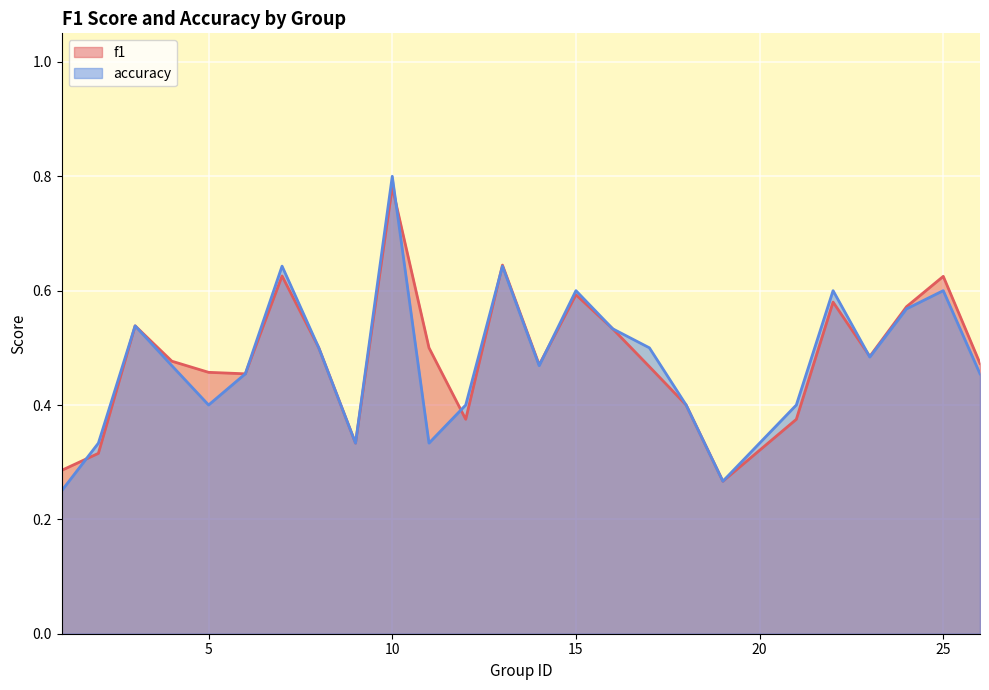

How many series are shown in this chart?

2